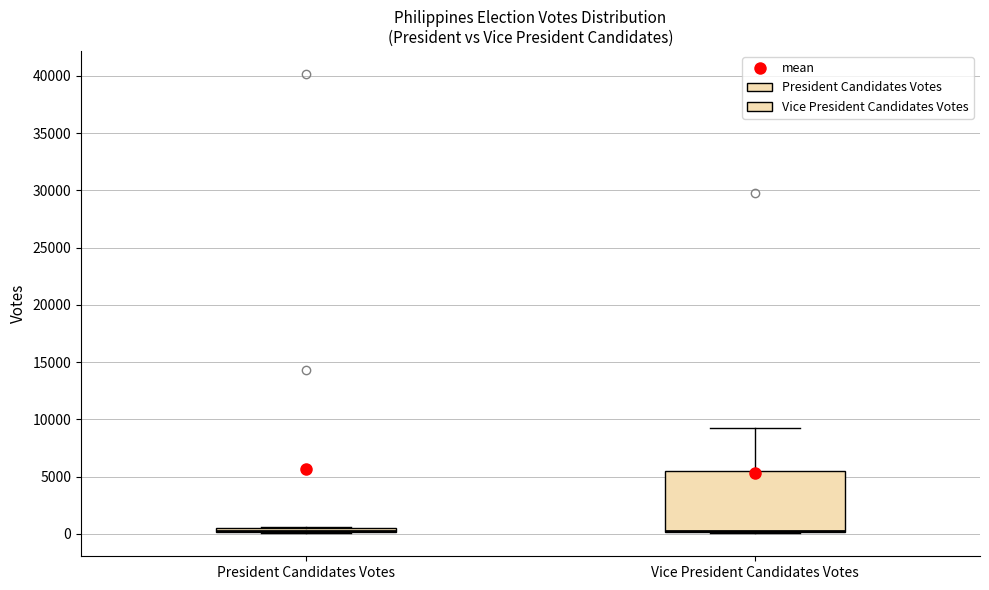

Where is the lower edge of the box for Vice President Candidates Votes on the y-axis? The values are not printed on the chart, so give them approximately, as read against the axis.

0